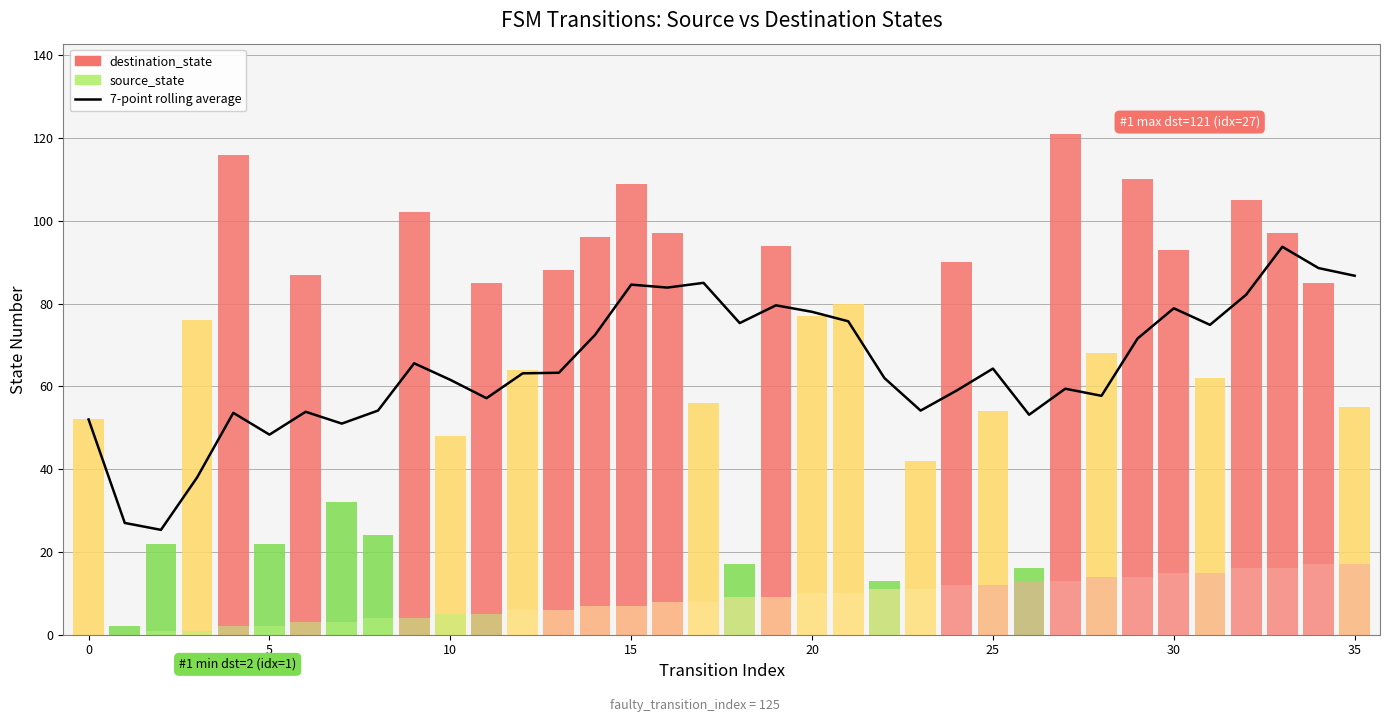

Reading left to right, transcribe all the data shown in this chart.

7-point rolling average: 52.0	27.0	25.3	38.0	53.6	48.3	53.9	51.0	54.1	65.6	61.6	57.1	63.1	63.3	72.4	84.6	83.9	85.0	75.3	79.6	78.0	75.7	62.0	54.1	59.0	64.3	53.1	59.4	57.7	71.6	78.9	74.9	82.1	93.7	88.6	86.7
destination_state: 52.0	2.0	22.0	76.0	116.0	22.0	87.0	32.0	24.0	102.0	48.0	85.0	64.0	88.0	96.0	109.0	97.0	56.0	17.0	94.0	77.0	80.0	13.0	42.0	90.0	54.0	16.0	121.0	68.0	110.0	93.0	62.0	105.0	97.0	85.0	55.0
source_state: 0.0	0.0	1.0	1.0	2.0	2.0	3.0	3.0	4.0	4.0	5.0	5.0	6.0	6.0	7.0	7.0	8.0	8.0	9.0	9.0	10.0	10.0	11.0	11.0	12.0	12.0	13.0	13.0	14.0	14.0	15.0	15.0	16.0	16.0	17.0	17.0